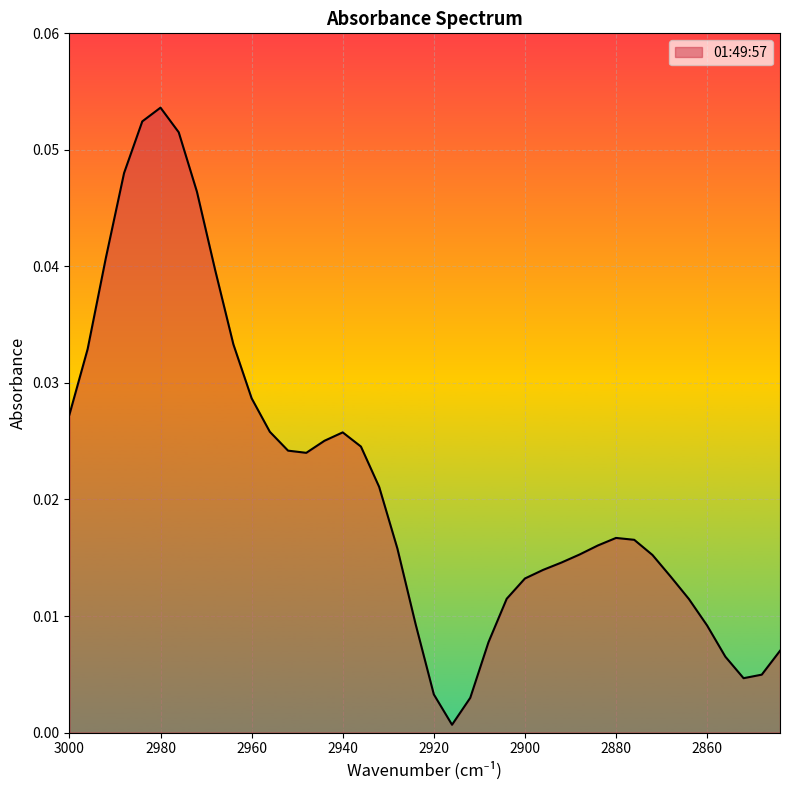

How many lines are shown in the chart?

1